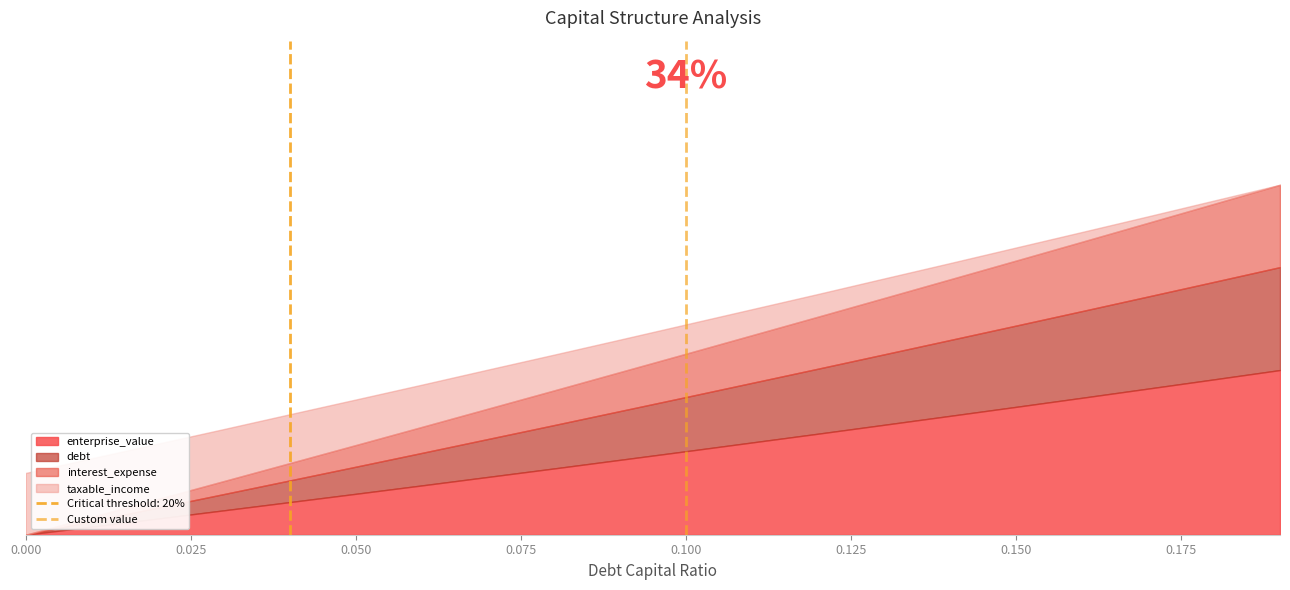

The chart shows a value of 0 at 0.100. True or false?

True